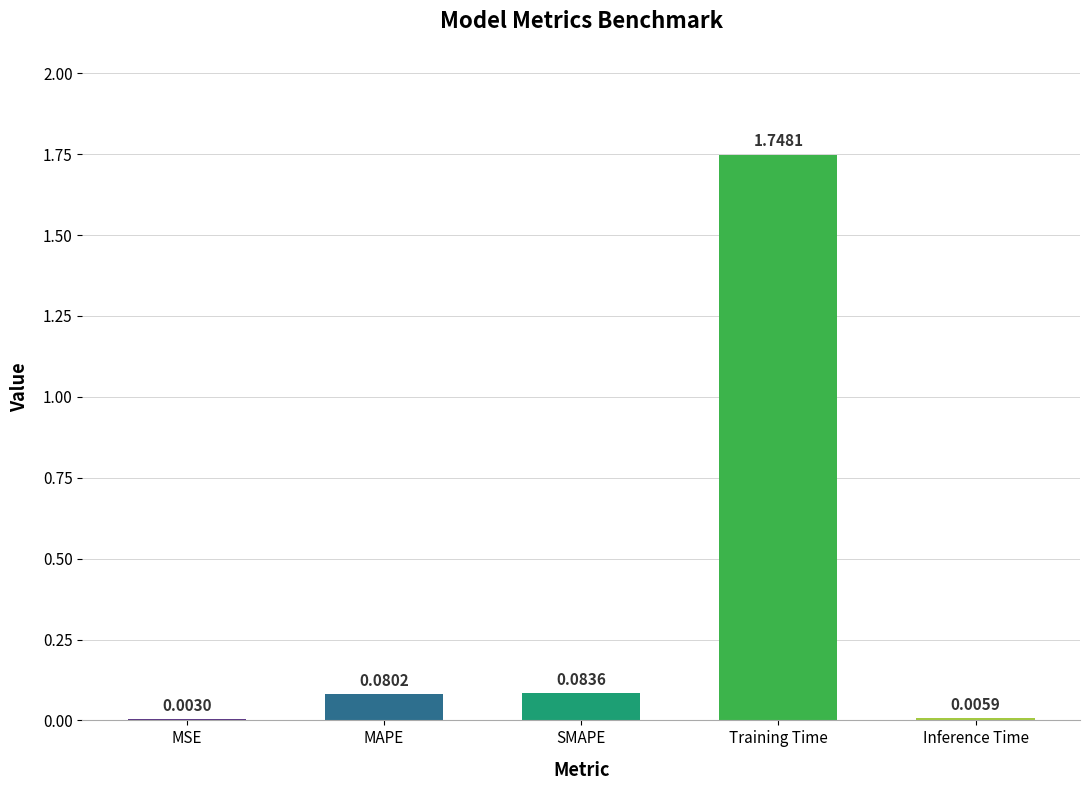

How many series are shown in this chart?

1